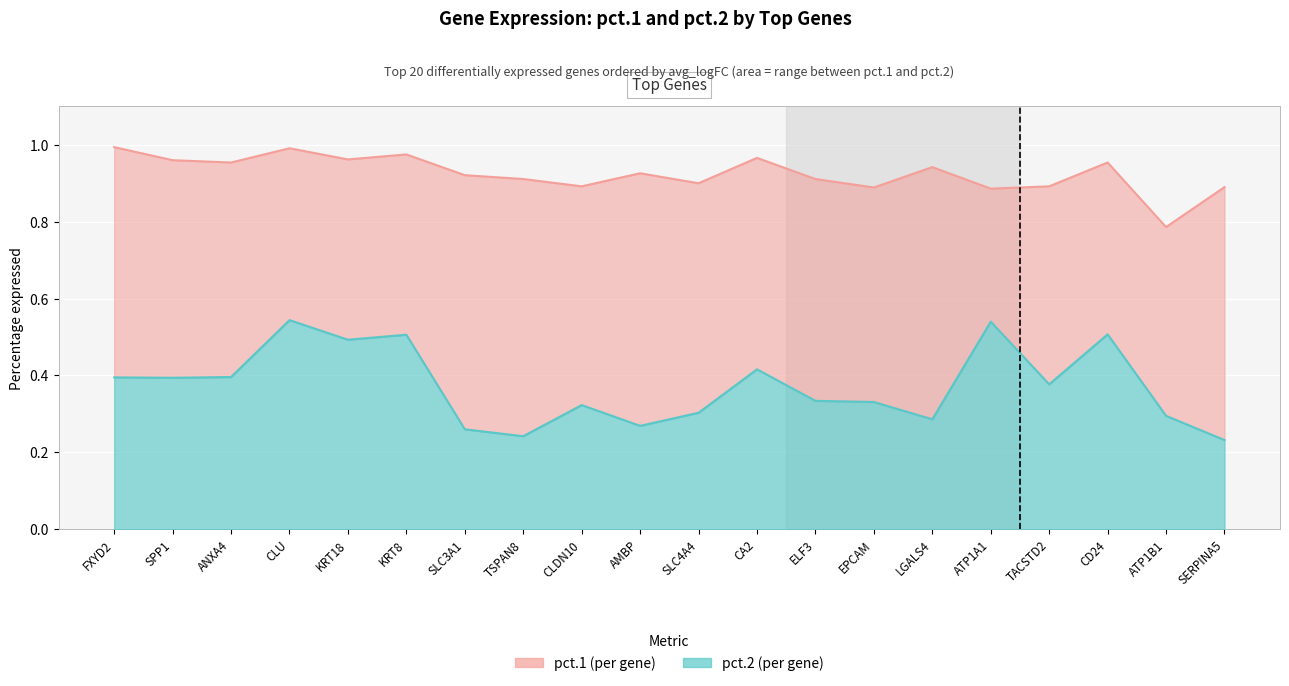

Which series changed the most between KRT8 and ATP1A1?

pct.1